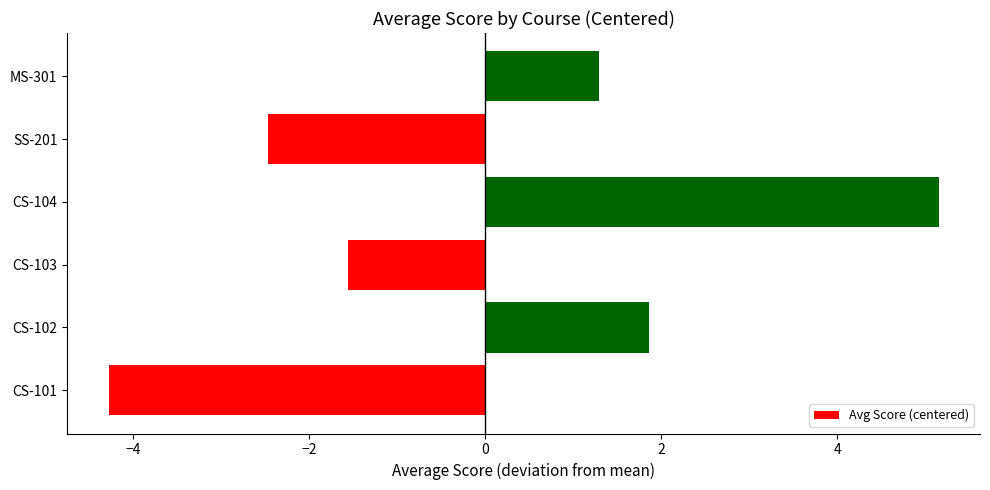

True or false: the data shows -1.6 at CS-103.

True